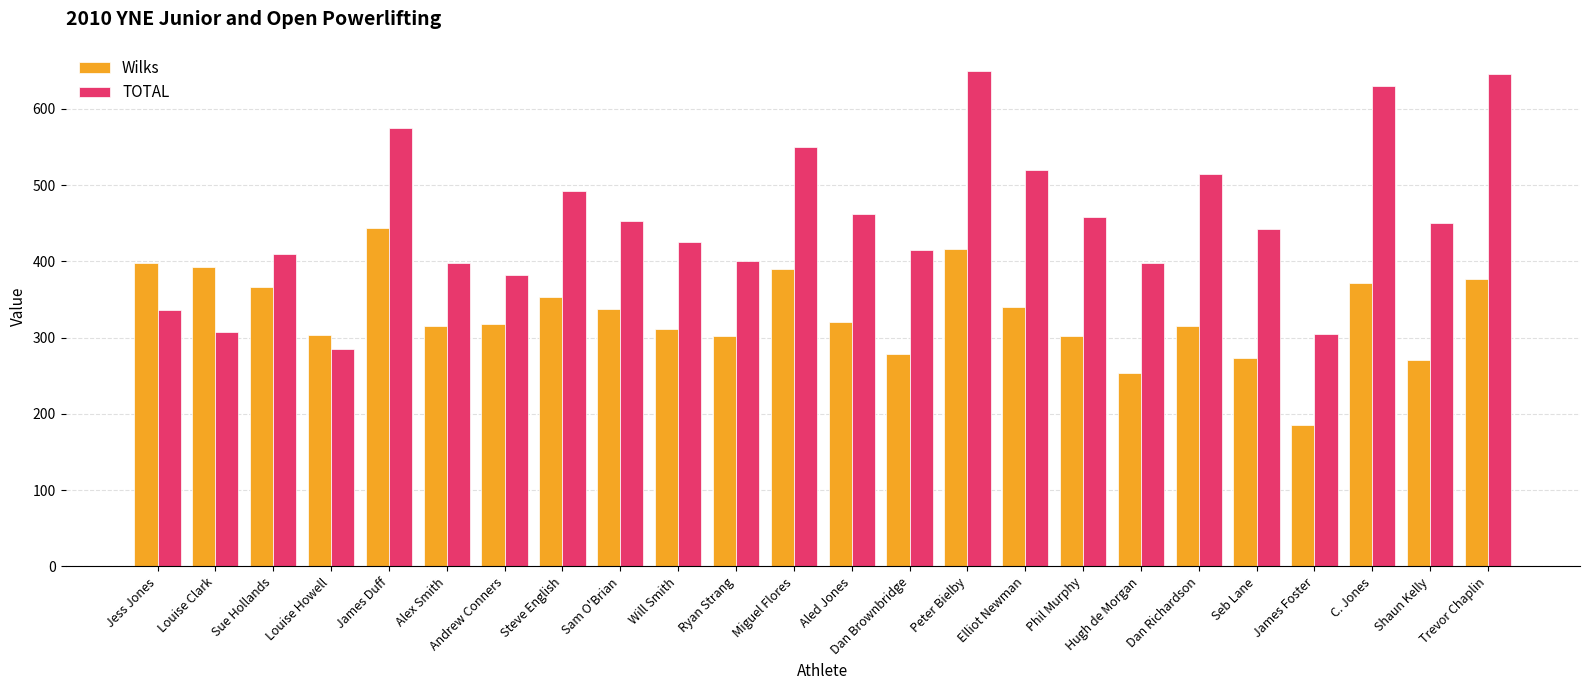

List the series in order of their peak value, lowest first.

Wilks, TOTAL